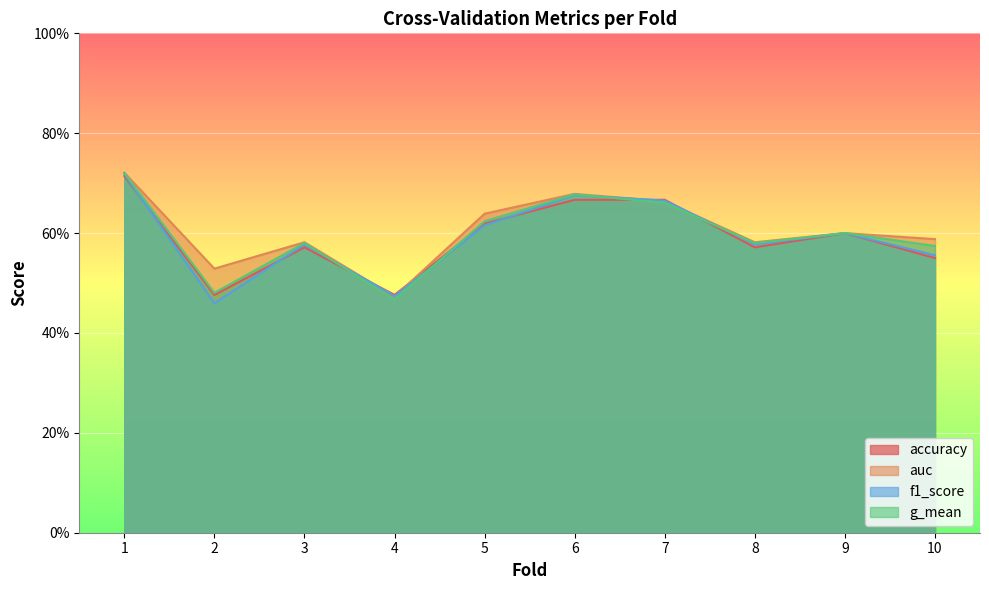

At how many categories does at least one series exceed 0?

10